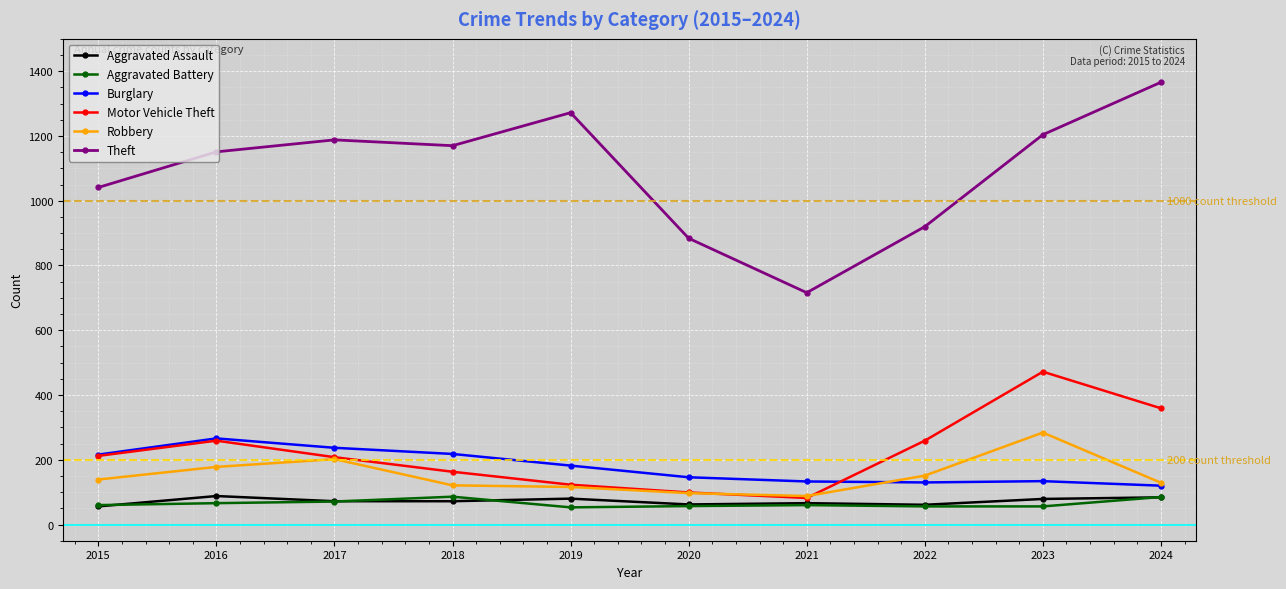

What is the value of the Aggravated Assault point at the 8th from the left?

61